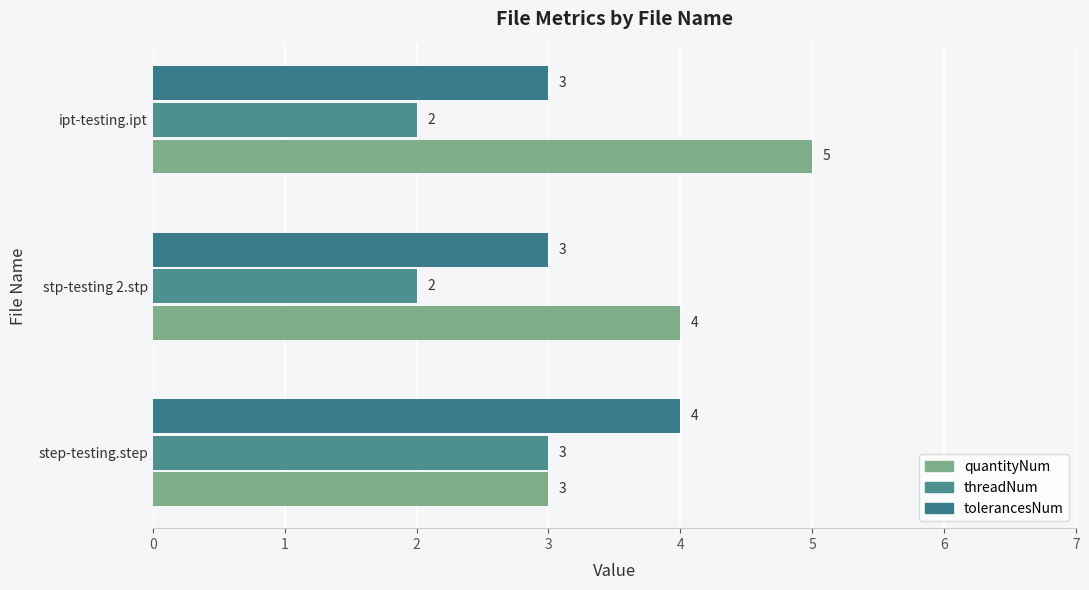

What is the minimum value shown in the chart?

2